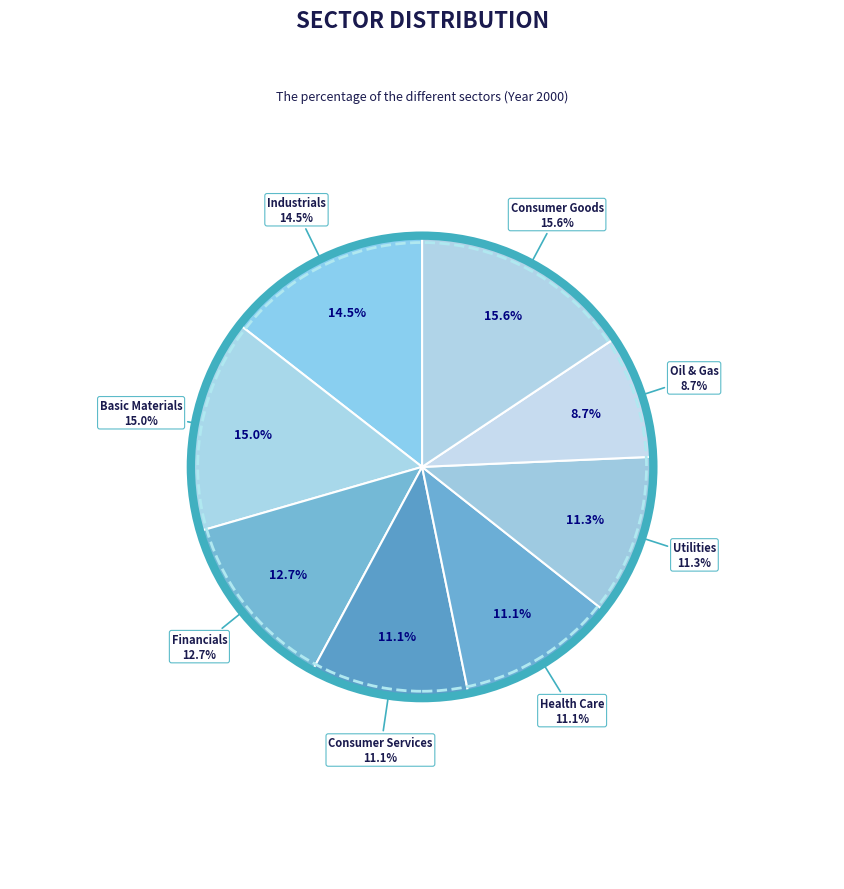

What portion of the pie excludes Oil & Gas?

91.3%